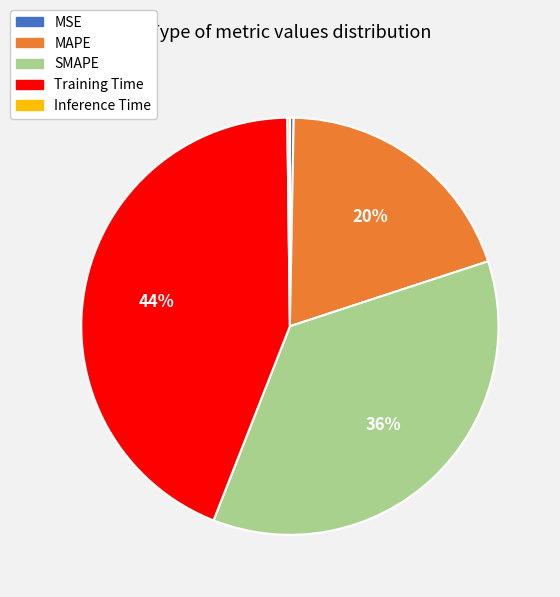

Is there any slice that represents more than half of the pie?

No